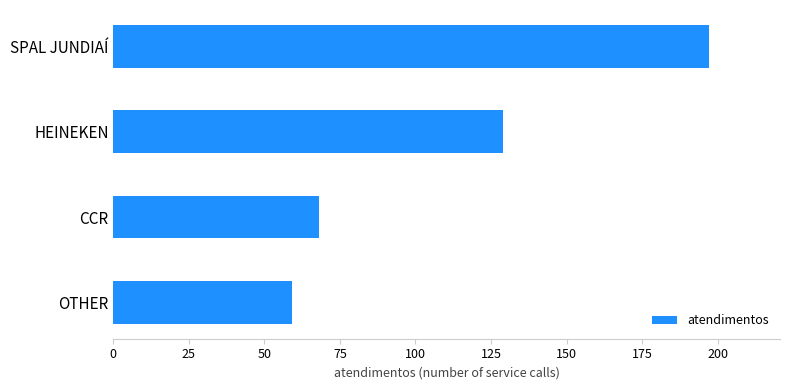

What is the sum of all values?

453